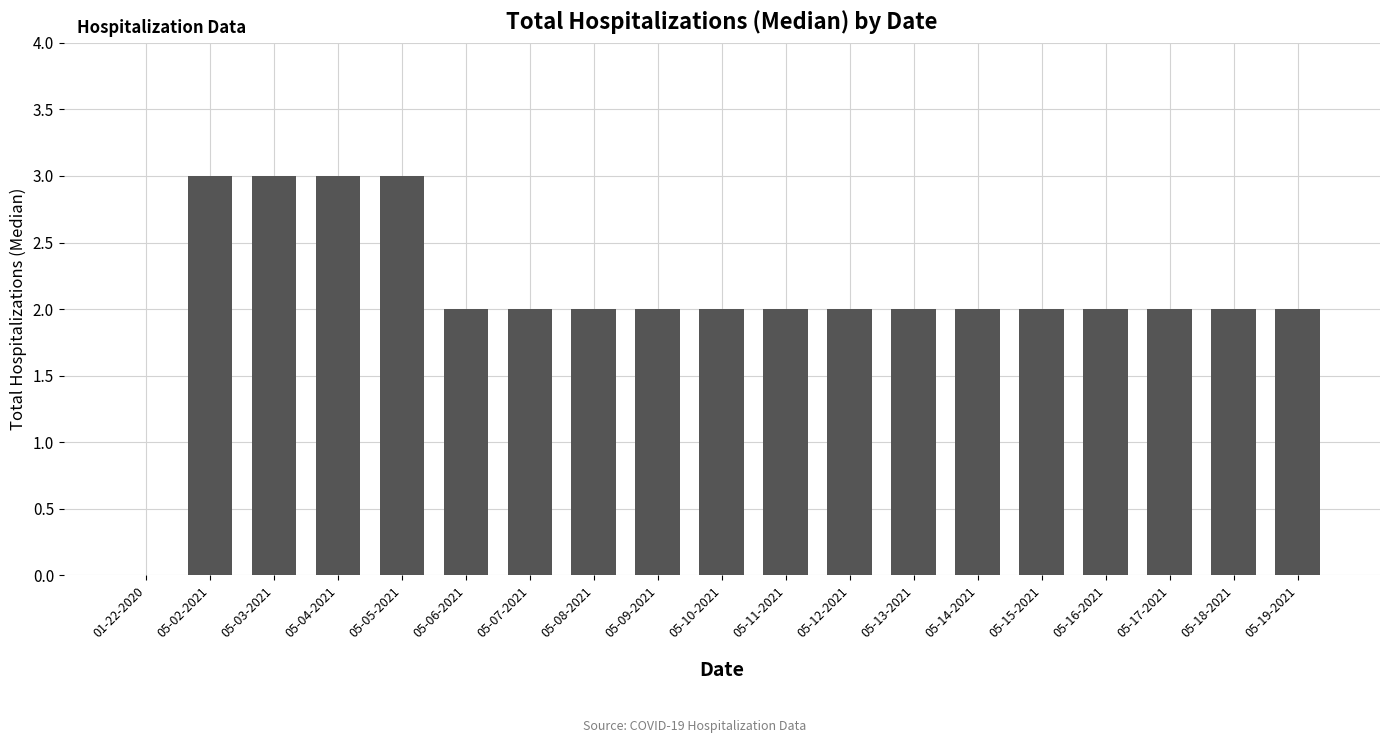

The chart shows a value of 3 at 05-14-2021. True or false?

False